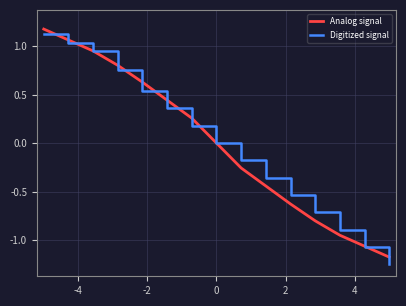

True or false: Analog signal and Digitized signal cross at least once.

True